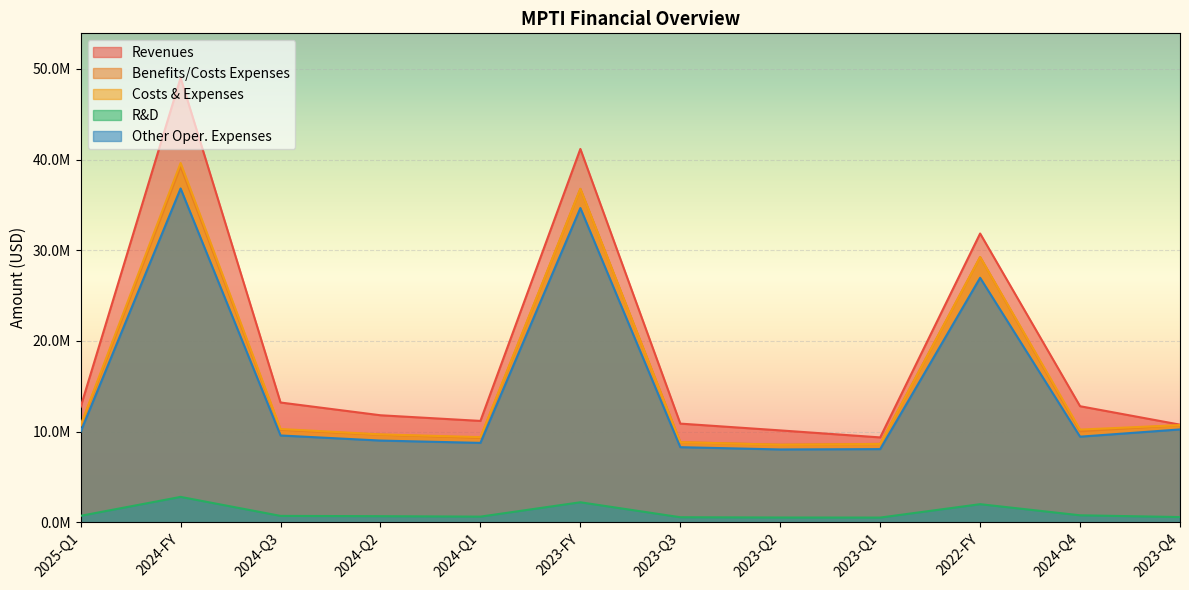

What is the difference between the other_operating_expenses values at 2023-Q2 and 2023-Q1?

37000